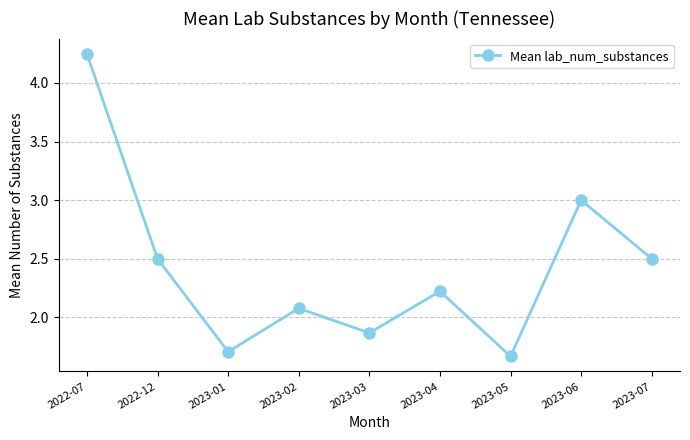

What is the ratio of the value at 2023-04 to the value at 2023-07?

0.9